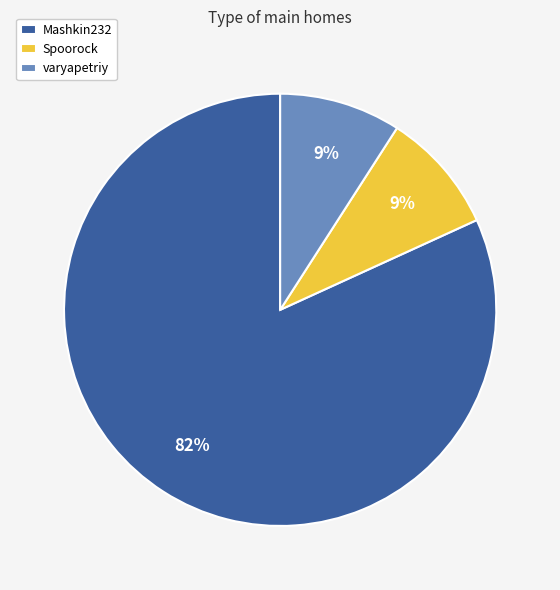

How many slices are in this pie chart?

3